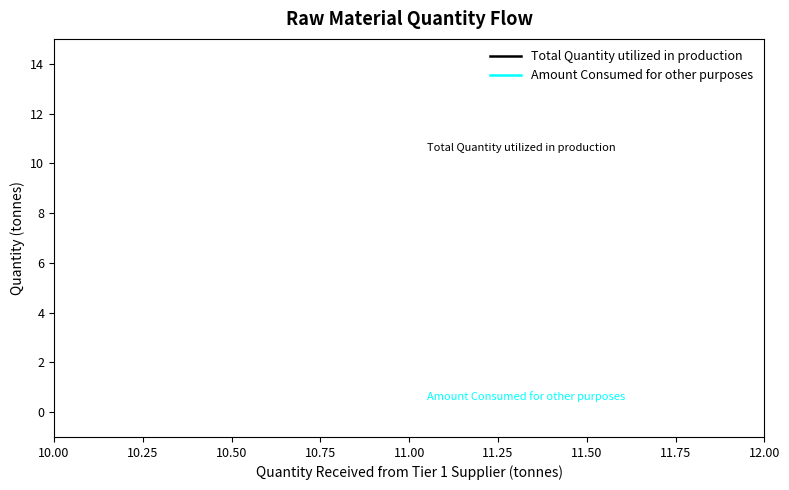

True or false: Amount Consumed for other purposes has more than 0 points higher than both neighbors.

False